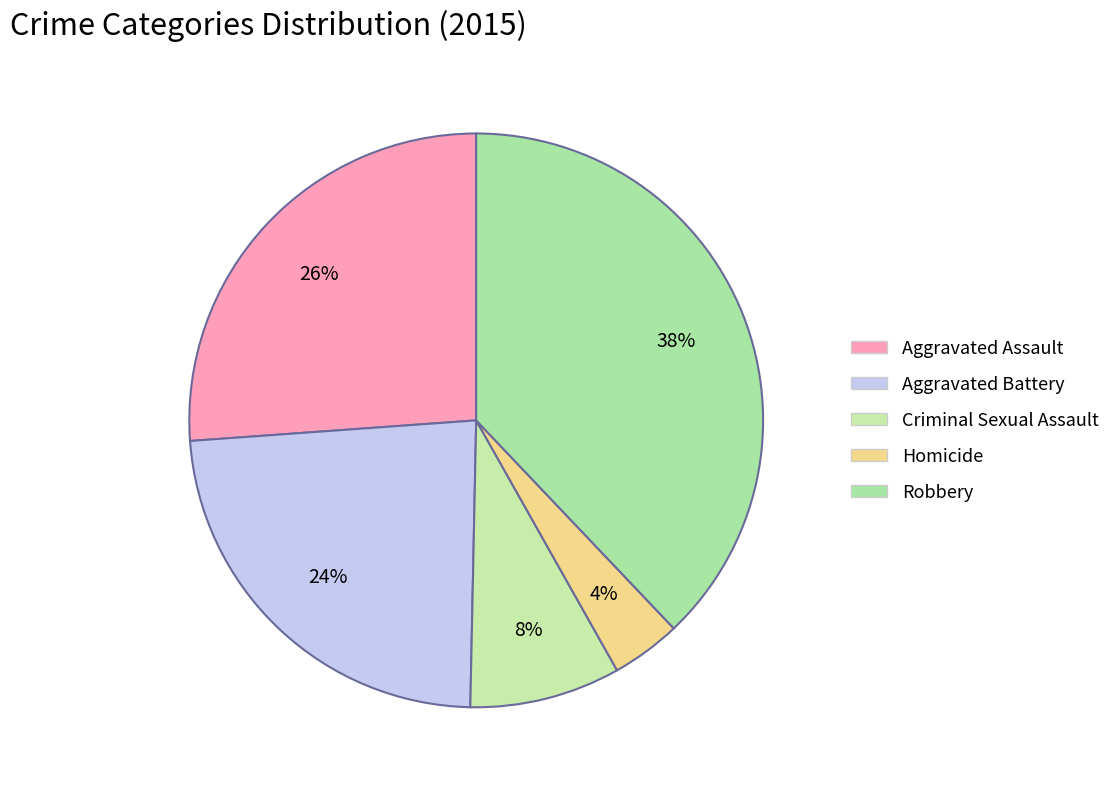

Does Robbery represent more than half of the total?

No